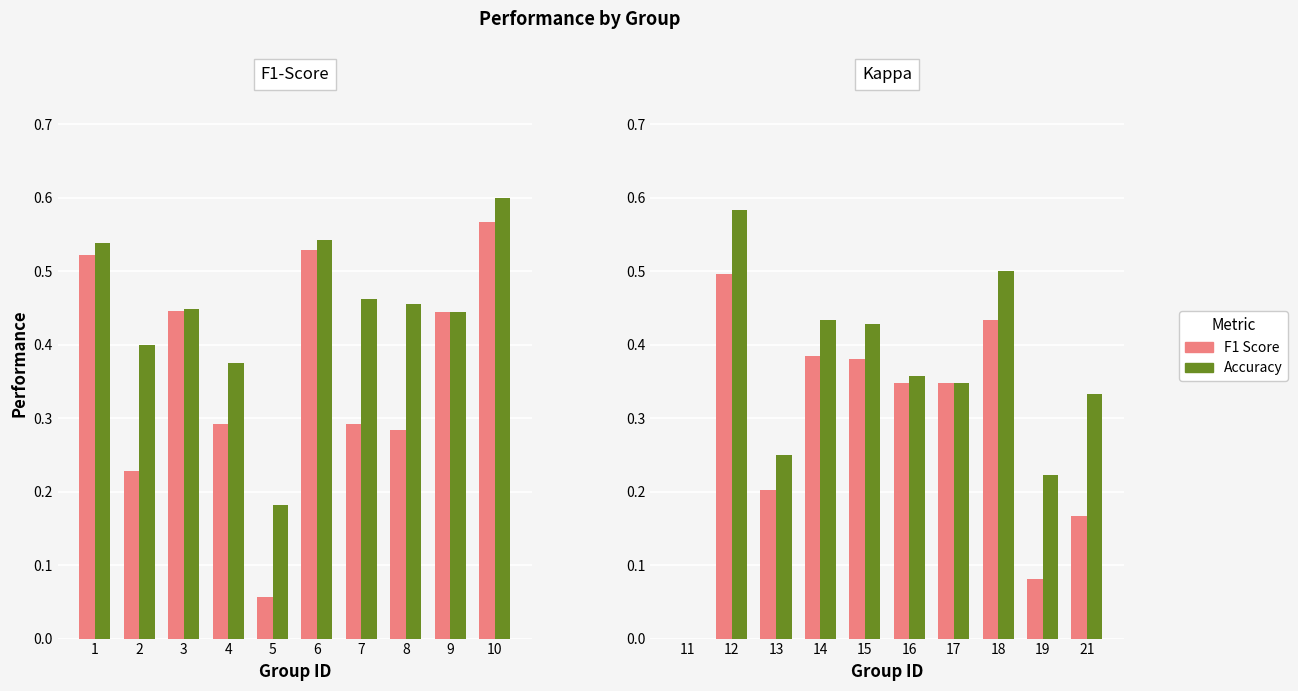

Rank the series by their maximum value, from lowest to highest.

F1 Score, Accuracy